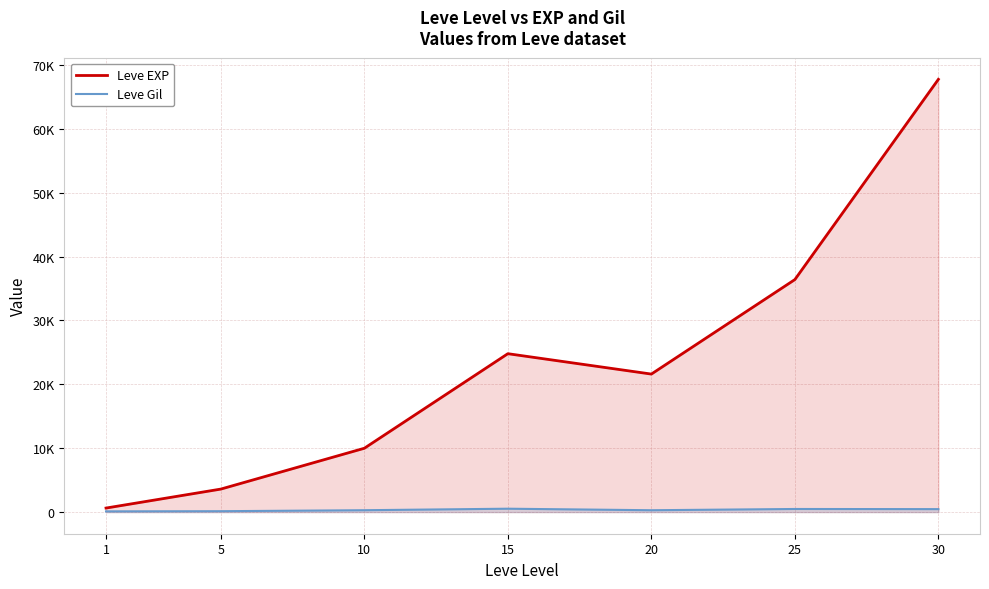

What is the value of the Leve Gil point at the 3rd from the left?

293